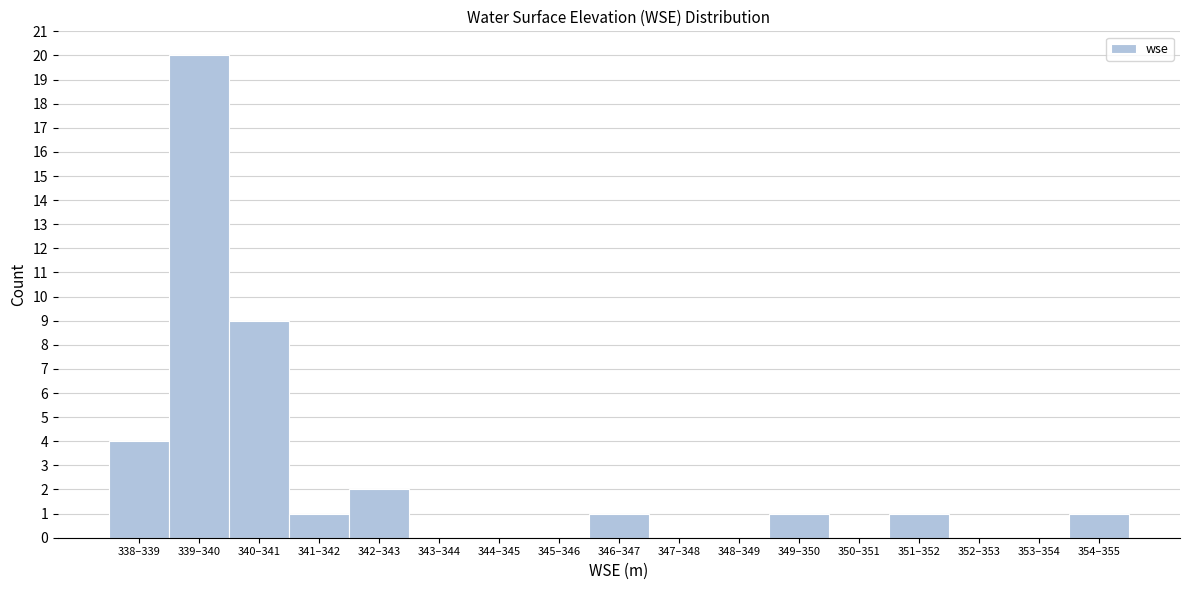

Reading right to left, transcribe all the data shown in this chart.

354–355=1	353–354=0	352–353=0	351–352=1	350–351=0	349–350=1	348–349=0	347–348=0	346–347=1	345–346=0	344–345=0	343–344=0	342–343=2	341–342=1	340–341=9	339–340=20	338–339=4